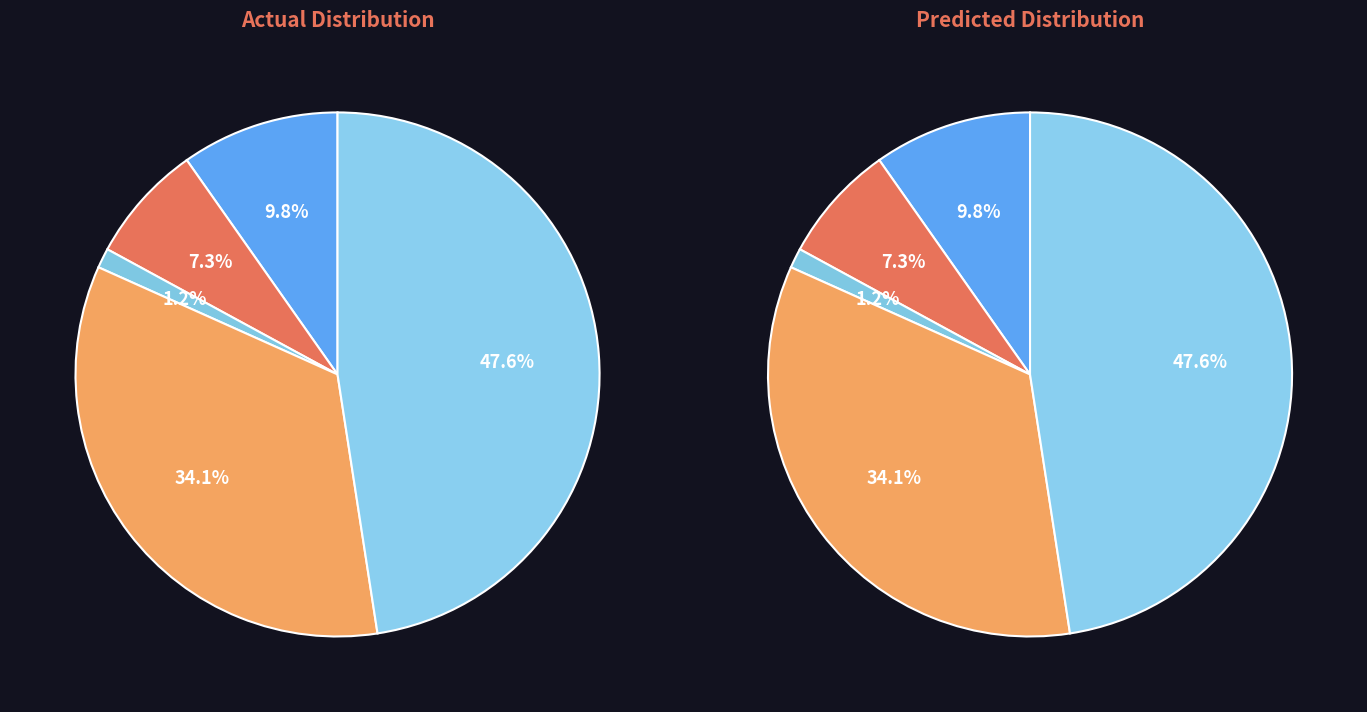

Which slice is the largest?

Theft